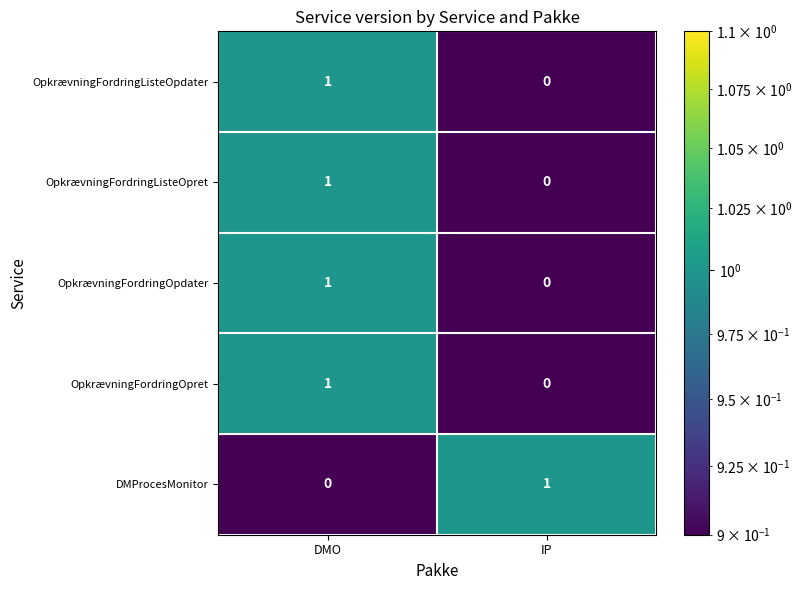

The DMProcesMonitor series shows 1 at IP. True or false?

True